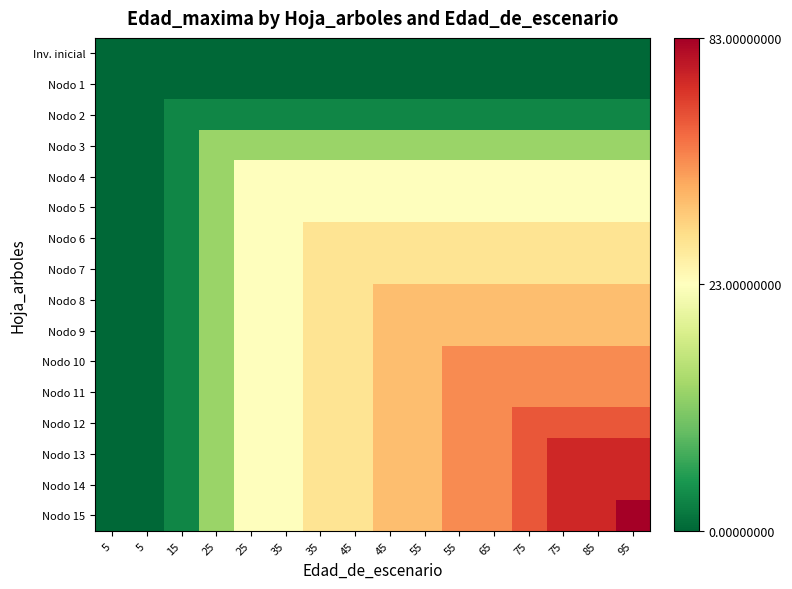

Reading left to right, extract all data points from this chart.

Inv. inicial: 5=0	5=0	15=0	25=0	25=0	35=0	35=0	45=0	45=0	55=0	55=0	65=0	75=0	75=0	85=0	95=0
Nodo 1: 5=0	5=0	15=0	25=0	25=0	35=0	35=0	45=0	45=0	55=0	55=0	65=0	75=0	75=0	85=0	95=0
Nodo 2: 5=0	5=0	15=3	25=3	25=3	35=3	35=3	45=3	45=3	55=3	55=3	65=3	75=3	75=3	85=3	95=3
Nodo 3: 5=0	5=0	15=3	25=13	25=13	35=13	35=13	45=13	45=13	55=13	55=13	65=13	75=13	75=13	85=13	95=13
Nodo 4: 5=0	5=0	15=3	25=13	25=23	35=23	35=23	45=23	45=23	55=23	55=23	65=23	75=23	75=23	85=23	95=23
Nodo 5: 5=0	5=0	15=3	25=13	25=23	35=23	35=23	45=23	45=23	55=23	55=23	65=23	75=23	75=23	85=23	95=23
Nodo 6: 5=0	5=0	15=3	25=13	25=23	35=23	35=33	45=33	45=33	55=33	55=33	65=33	75=33	75=33	85=33	95=33
Nodo 7: 5=0	5=0	15=3	25=13	25=23	35=23	35=33	45=33	45=33	55=33	55=33	65=33	75=33	75=33	85=33	95=33
Nodo 8: 5=0	5=0	15=3	25=13	25=23	35=23	35=33	45=33	45=43	55=43	55=43	65=43	75=43	75=43	85=43	95=43
Nodo 9: 5=0	5=0	15=3	25=13	25=23	35=23	35=33	45=33	45=43	55=43	55=43	65=43	75=43	75=43	85=43	95=43
Nodo 10: 5=0	5=0	15=3	25=13	25=23	35=23	35=33	45=33	45=43	55=43	55=53	65=53	75=53	75=53	85=53	95=53
Nodo 11: 5=0	5=0	15=3	25=13	25=23	35=23	35=33	45=33	45=43	55=43	55=53	65=53	75=53	75=53	85=53	95=53
Nodo 12: 5=0	5=0	15=3	25=13	25=23	35=23	35=33	45=33	45=43	55=43	55=53	65=53	75=63	75=63	85=63	95=63
Nodo 13: 5=0	5=0	15=3	25=13	25=23	35=23	35=33	45=33	45=43	55=43	55=53	65=53	75=63	75=73	85=73	95=73
Nodo 14: 5=0	5=0	15=3	25=13	25=23	35=23	35=33	45=33	45=43	55=43	55=53	65=53	75=63	75=73	85=73	95=73
Nodo 15: 5=0	5=0	15=3	25=13	25=23	35=23	35=33	45=33	45=43	55=43	55=53	65=53	75=63	75=73	85=73	95=83